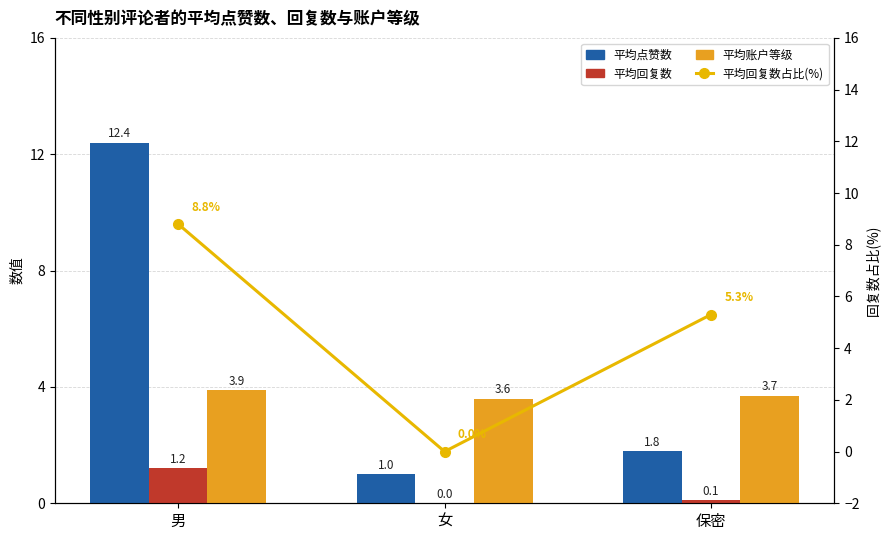

Reading left to right, transcribe all the data shown in this chart.

平均点赞数: 12.4	1.0	1.8
平均回复数: 1.2	0.0	0.1
平均账户等级: 3.9	3.6	3.7
平均回复数占比(%): 8.8	0.0	5.3